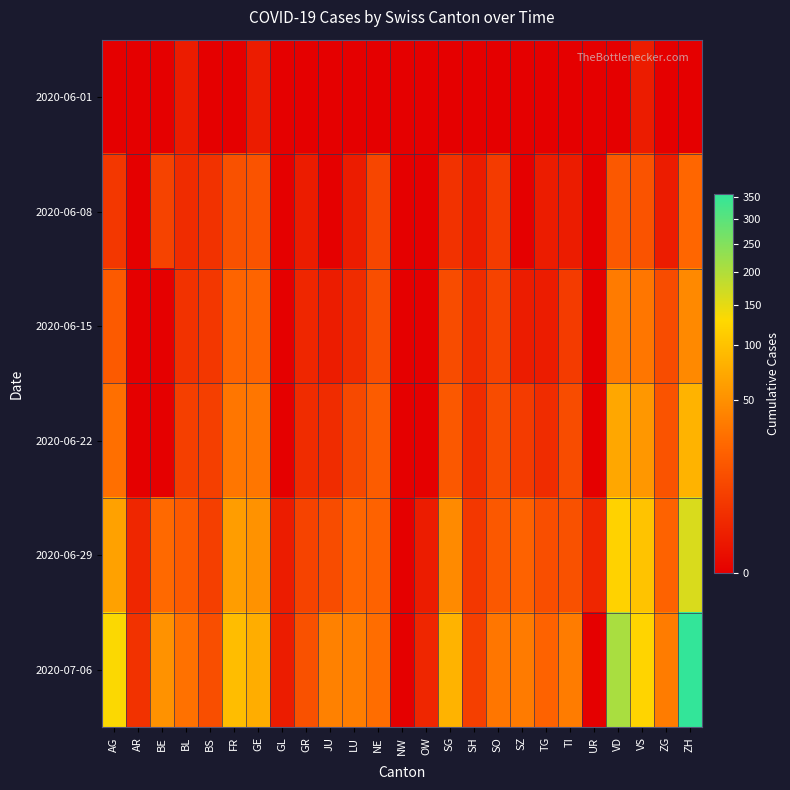

What is the difference between the highest and lowest values at OW?

2